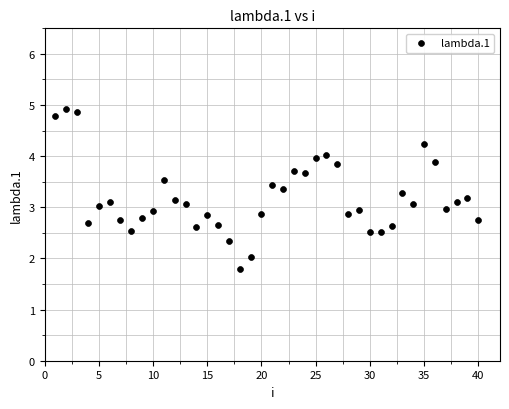

What is the range of X values (max minus min)?

39.0